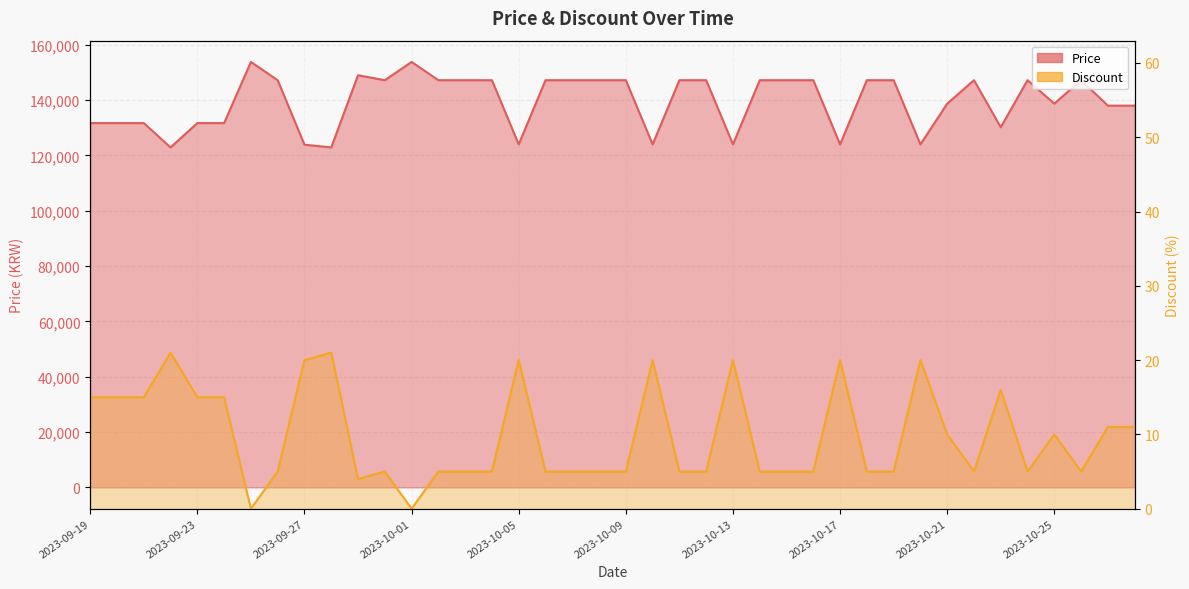

How many interior local peaks does the Discount series have?

10